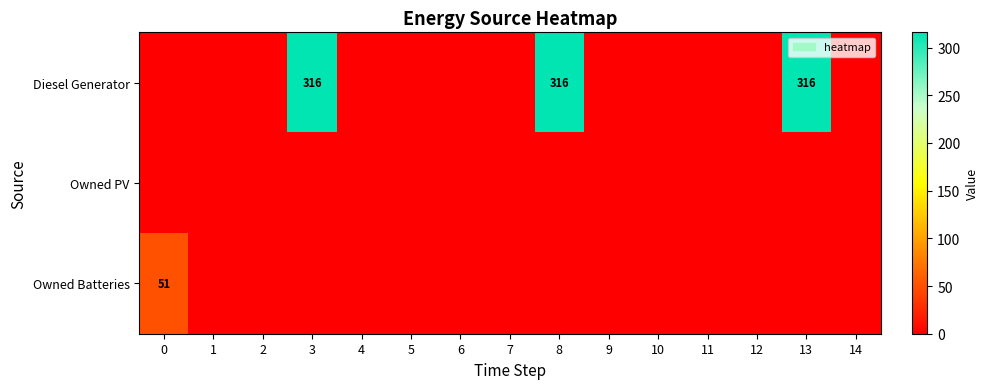

At how many categories does at least one series exceed 262?

3